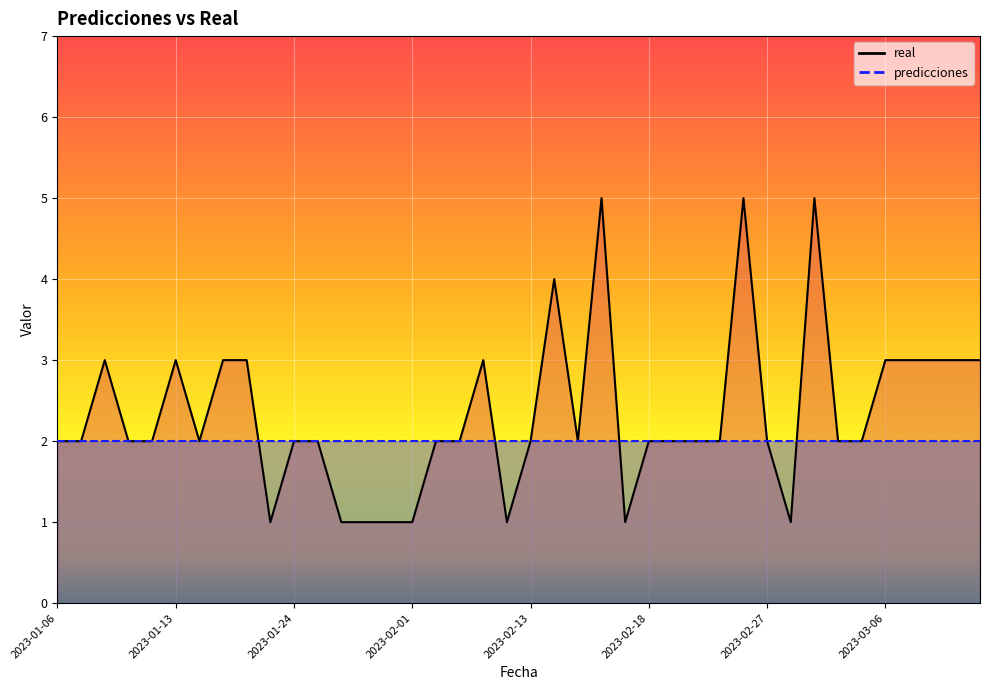

How many data points are less than 2?

8